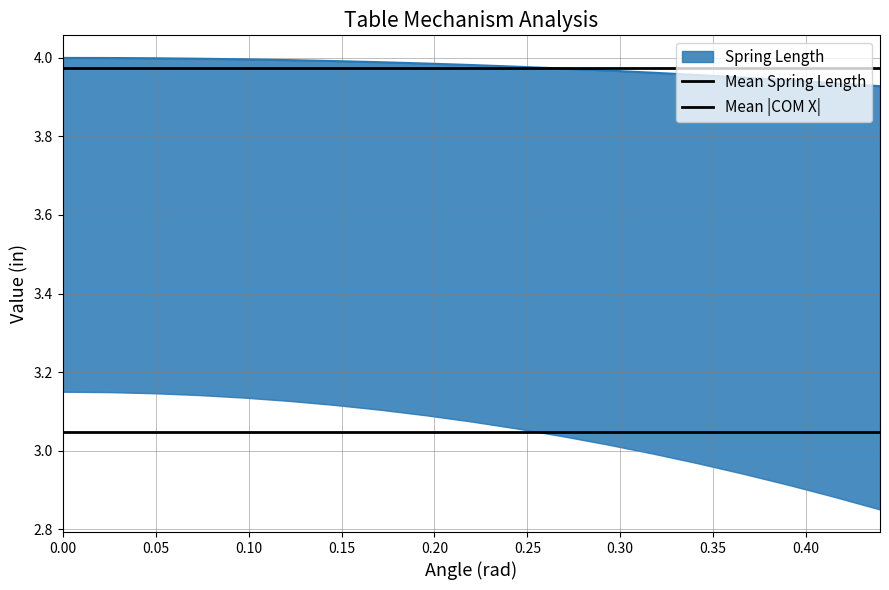

What is the total value across all series at 0.00?

7.0